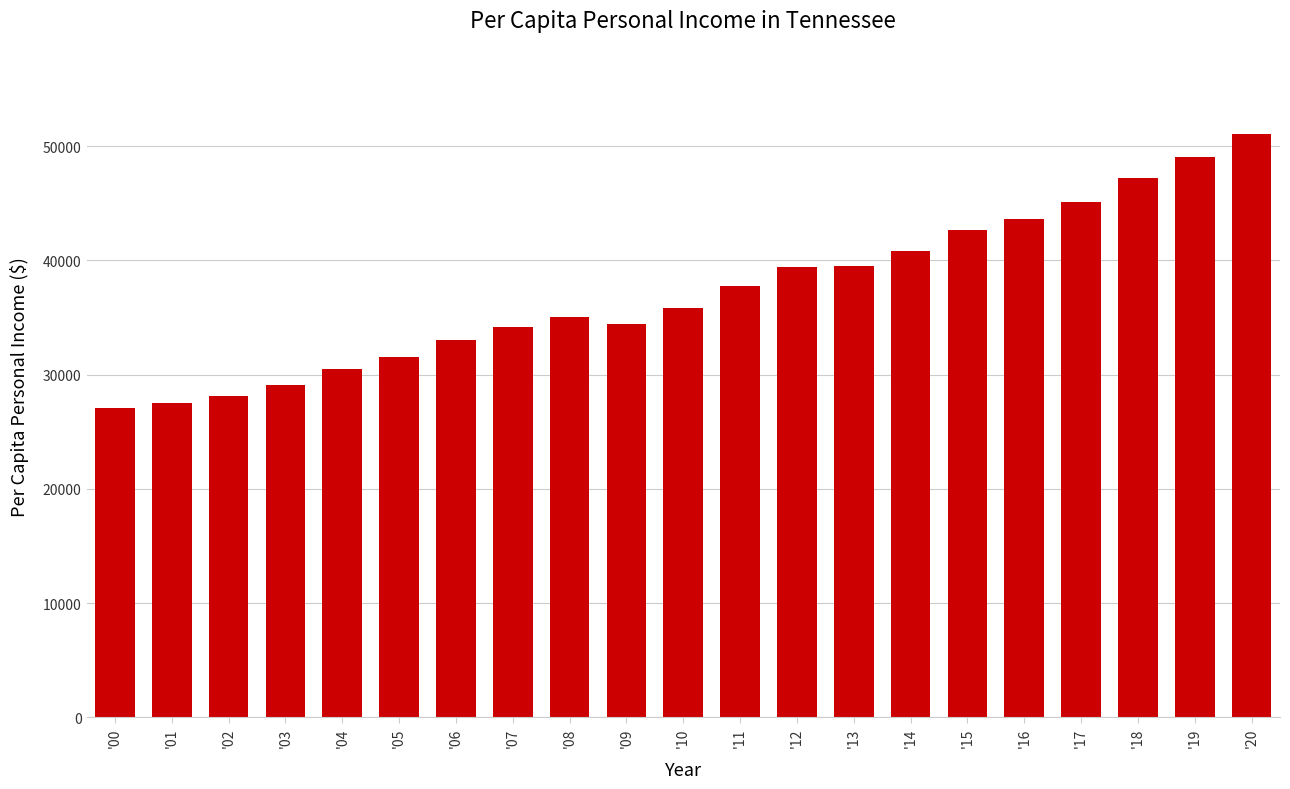

What is the sum of the values at '16 and '09?

78083